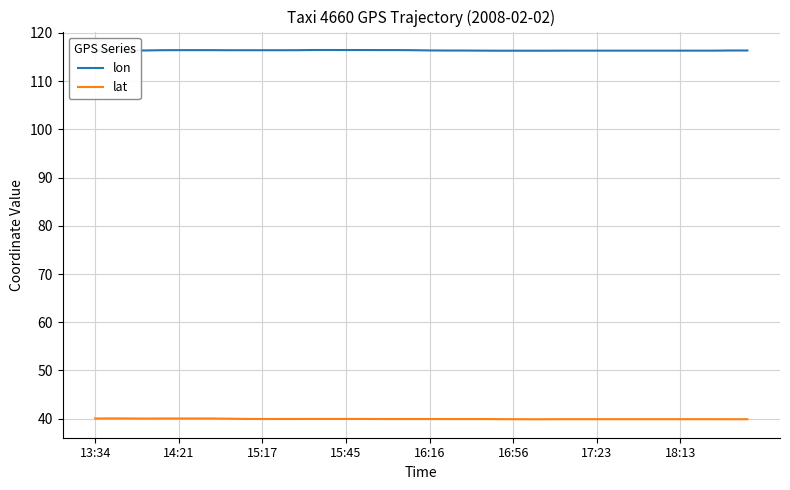

How many lon values are between 116 and 117?

40